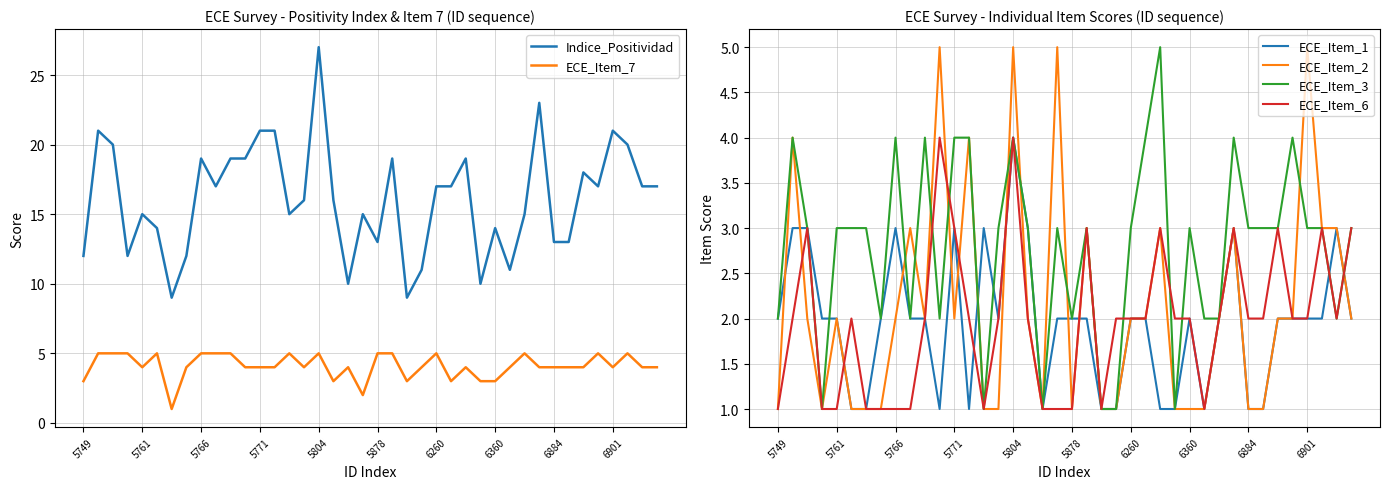

In ECE_Item_3, how many points are higher than both neighbors (excluding endpoints)?

10